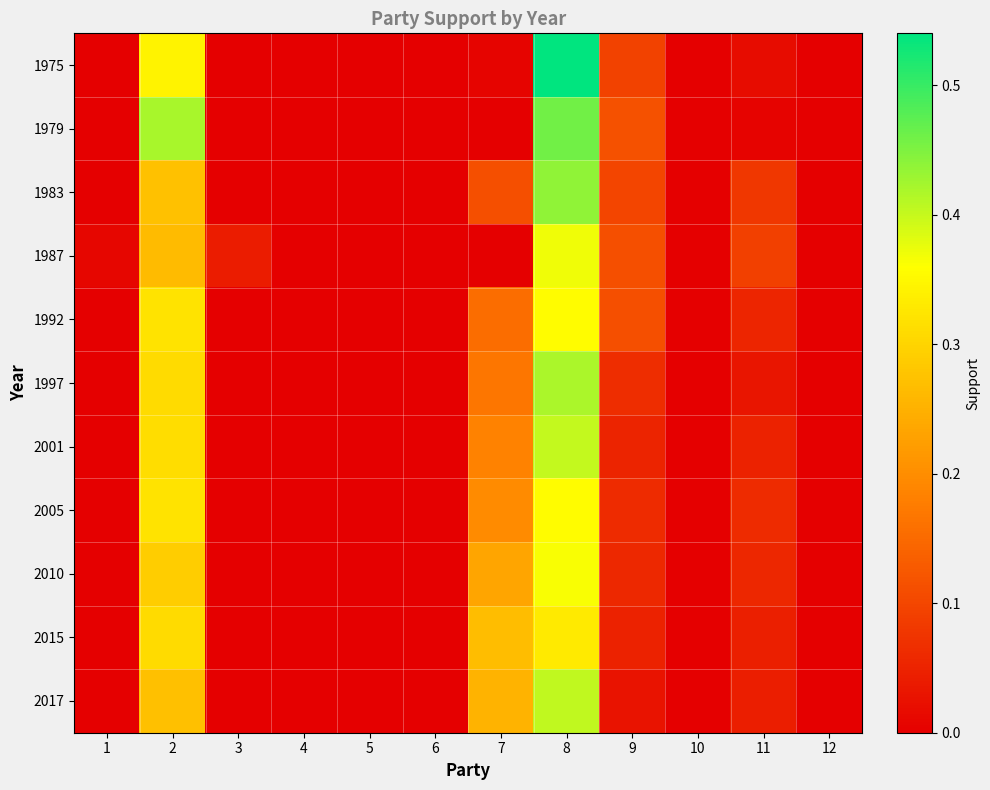

At 3, list the series in order from largest to smallest.

1987, 1975, 1979, 1983, 1992, 1997, 2001, 2005, 2010, 2015, 2017